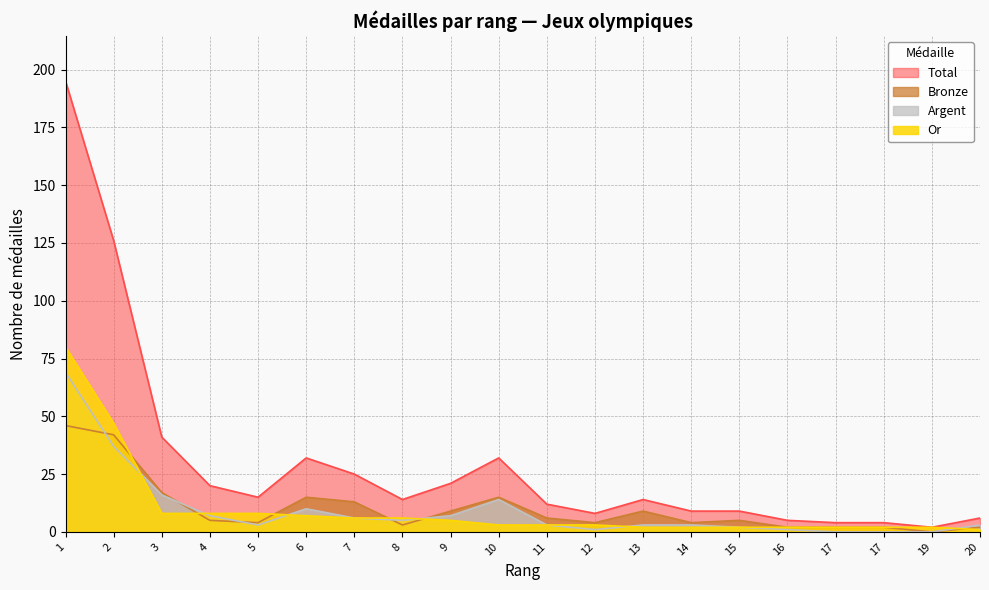

Reading right to left, what are all the values shown in this chart?

Or: 20=1	19=2	17=2	17=2	16=2	15=2	14=2	13=2	12=3	11=3	10=3	9=5	8=6	7=6	6=7	5=8	4=8	3=8	2=47	1=80
Argent: 20=3	19=0	17=0	17=0	16=1	15=2	14=3	13=3	12=1	11=3	10=14	9=7	8=5	7=6	6=10	5=3	4=7	3=16	2=37	1=69
Bronze: 20=2	19=0	17=2	17=2	16=2	15=5	14=4	13=9	12=4	11=6	10=15	9=9	8=3	7=13	6=15	5=4	4=5	3=17	2=42	1=46
Total: 20=6	19=2	17=4	17=4	16=5	15=9	14=9	13=14	12=8	11=12	10=32	9=21	8=14	7=25	6=32	5=15	4=20	3=41	2=126	1=195